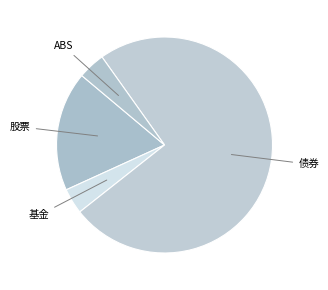

Which slice is the largest?

债券